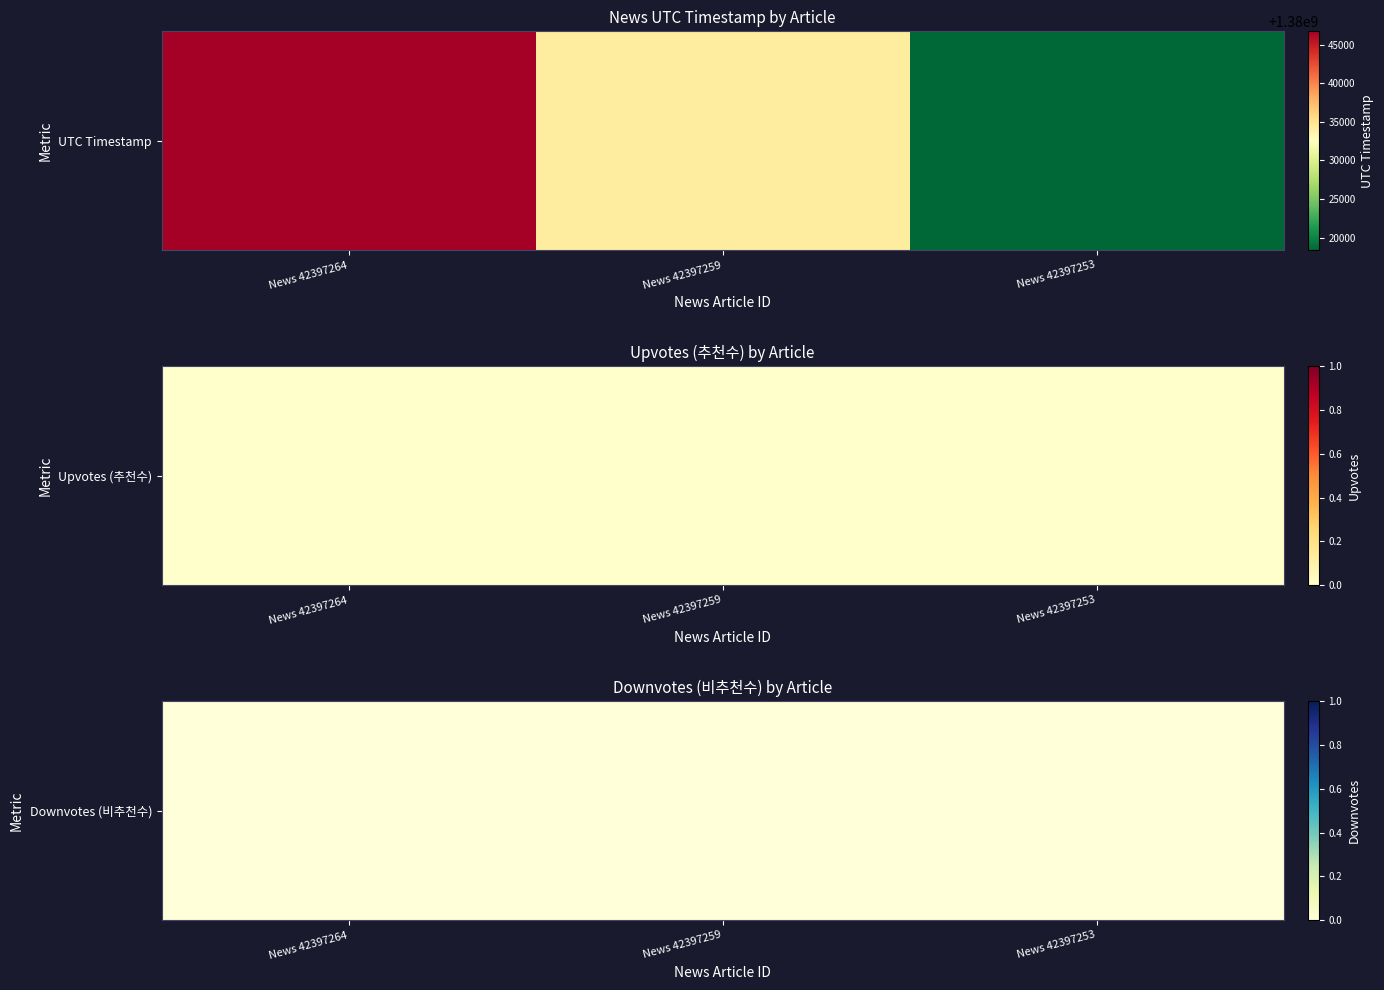

Count the number of categories in the chart.

3